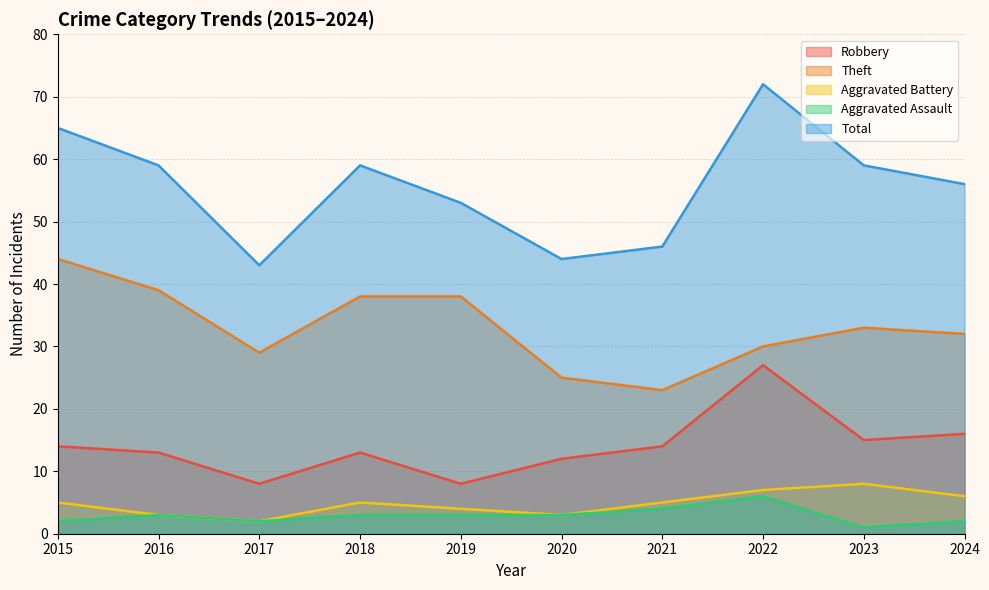

What is the approximate value of Robbery at 2020, to the nearest 5?

10